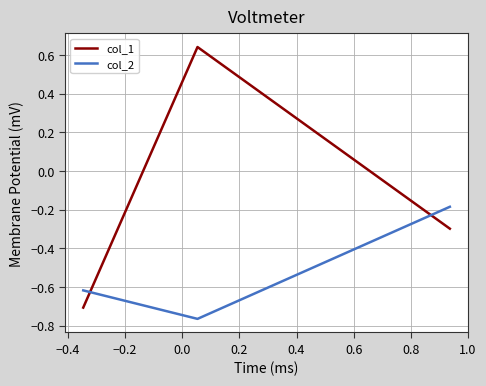

What is the minimum value for col_1?

-0.7